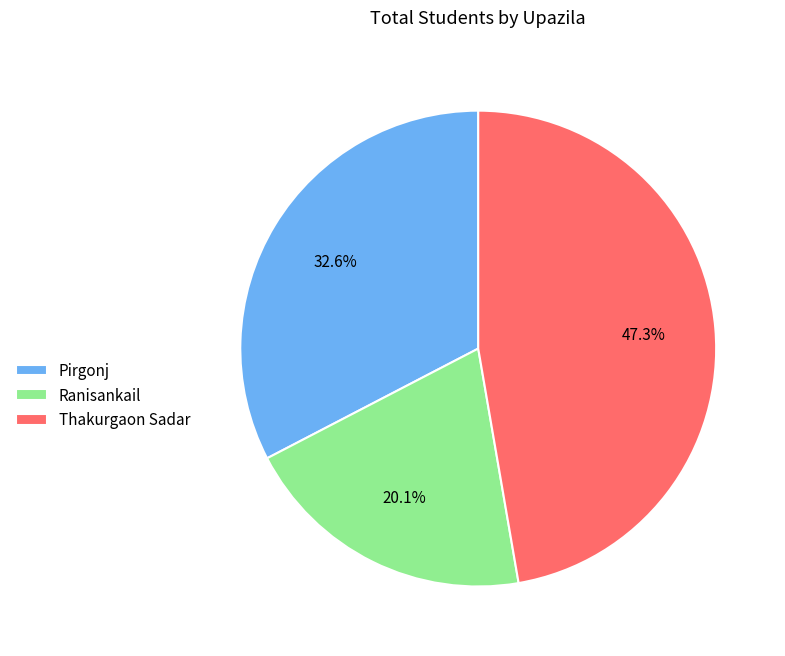

Does Pirgonj account for over 50% of the chart?

No